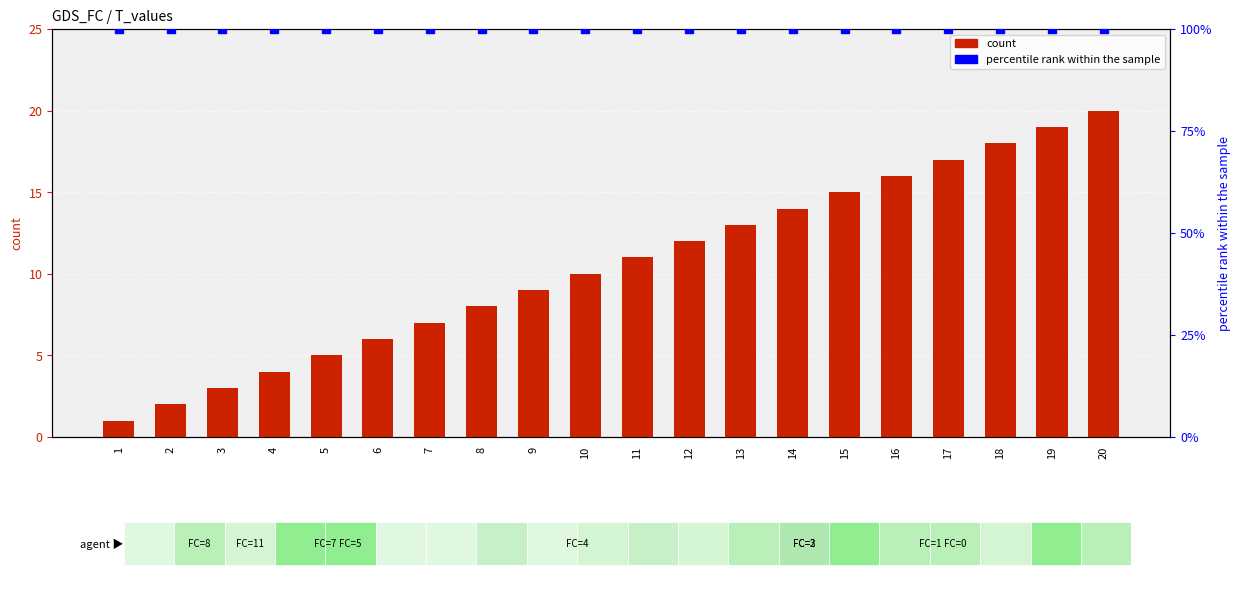

List the labels in order of value, smallest first.

1, 2, 3, 4, 5, 6, 7, 8, 9, 10, 11, 12, 13, 14, 15, 16, 17, 18, 19, 20